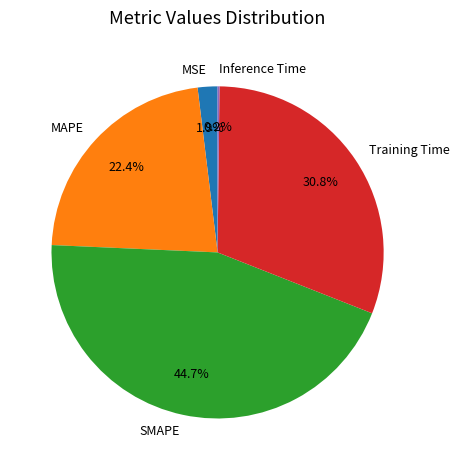

Approximately how many times larger is the value at MAPE compared to SMAPE?

0.5